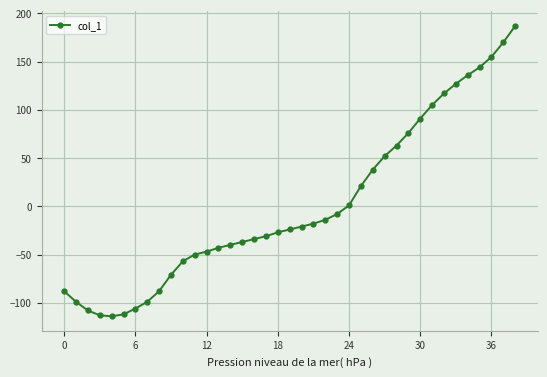

Count the number of data series in this chart.

1